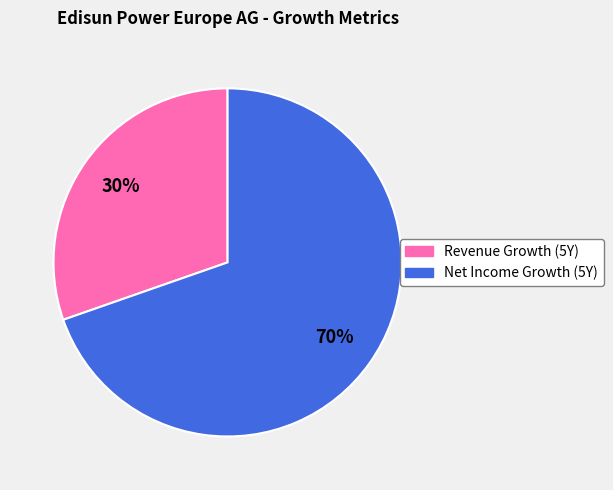

Count the number of slices in the pie.

2